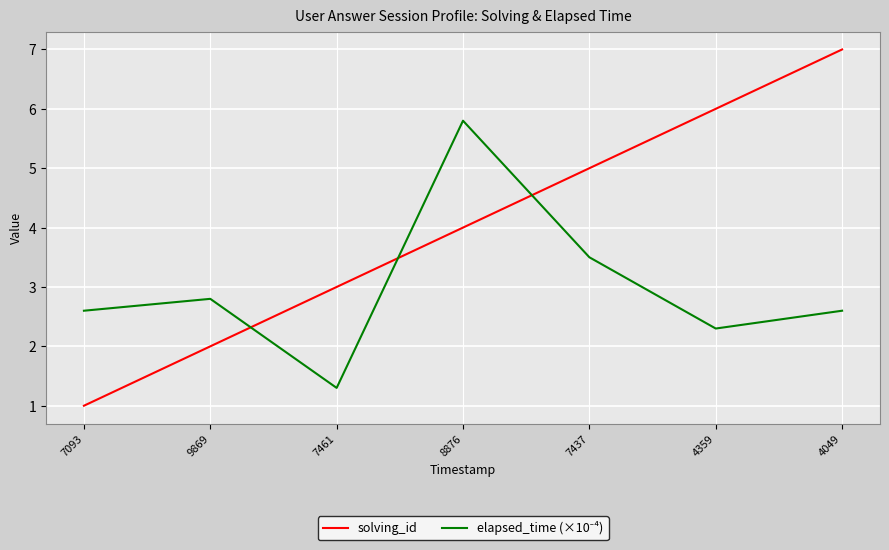

The value of solving_id at 7093 is 1.0. True or false?

True